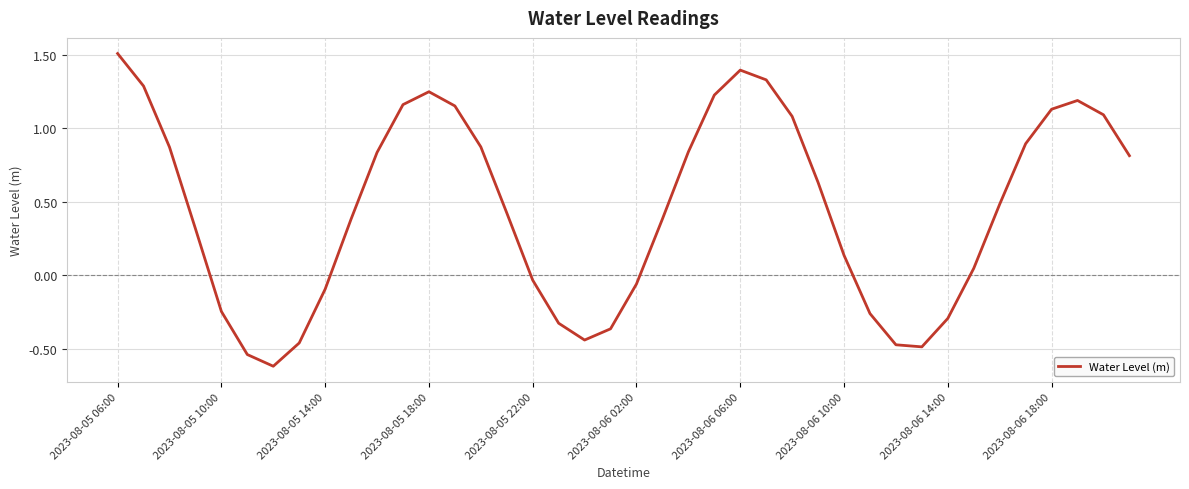

How many interior local peaks (higher than both neighbors) does the data have?

3